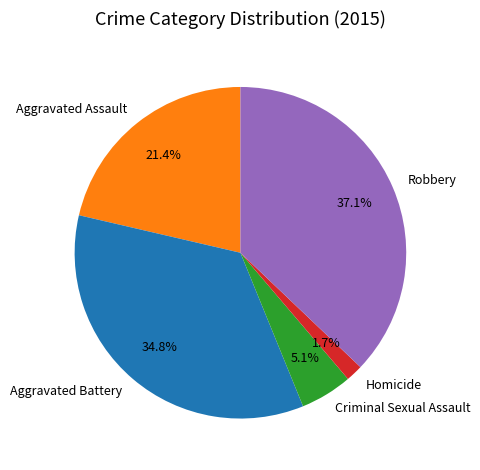

Which slice is the smallest?

Homicide